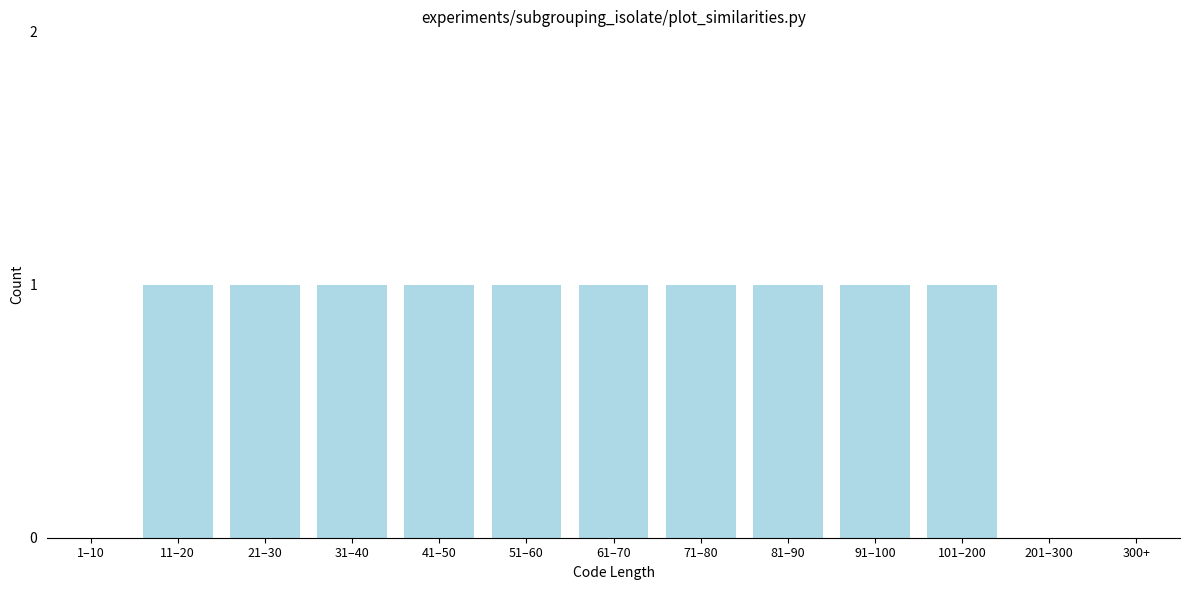

Reading left to right, transcribe all the data shown in this chart.

1–10=0	11–20=1	21–30=1	31–40=1	41–50=1	51–60=1	61–70=1	71–80=1	81–90=1	91–100=1	101–200=1	201–300=0	300+=0